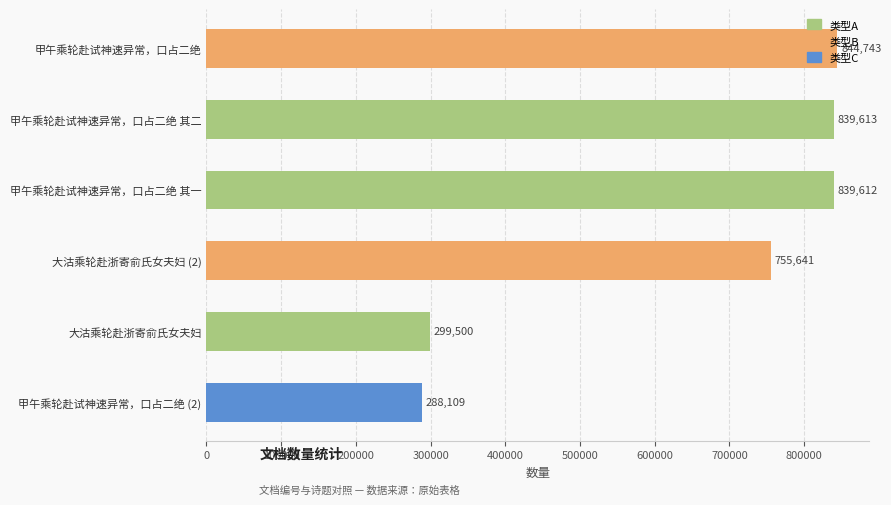

Rank the categories by value from highest to lowest.

甲午乘轮赴试神速异常，口占二绝, 甲午乘轮赴试神速异常，口占二绝 其二, 甲午乘轮赴试神速异常，口占二绝 其一, 大沽乘轮赴浙寄俞氏女夫妇 (2), 大沽乘轮赴浙寄俞氏女夫妇, 甲午乘轮赴试神速异常，口占二绝 (2)